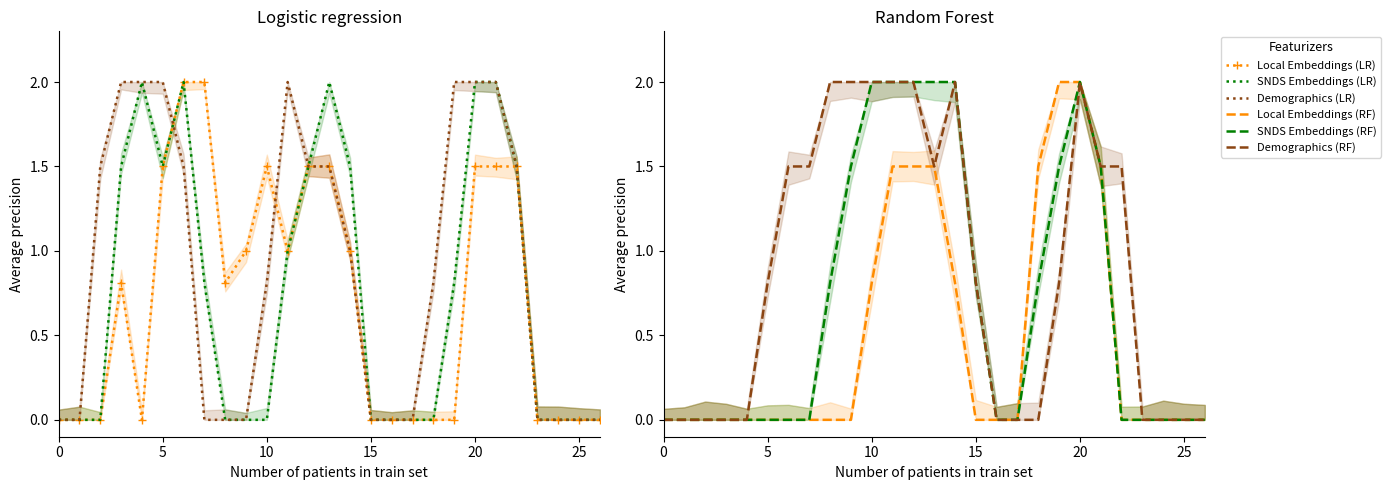

Which has a higher value, 13 or 11?

13